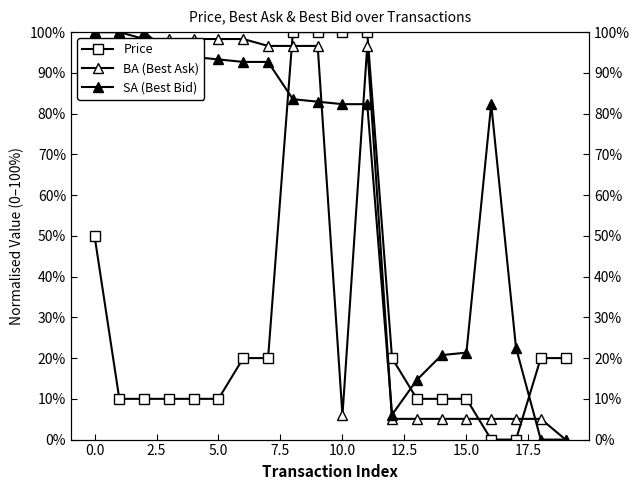

How many intersections are there between SA (Best Bid) and Price?

3